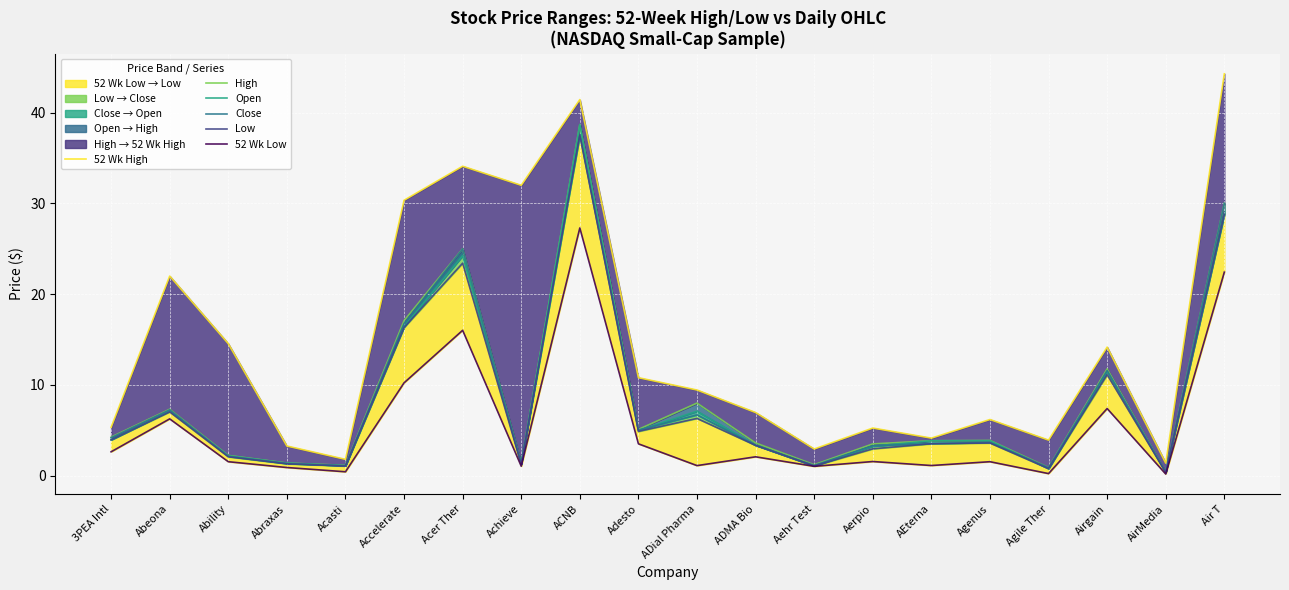

The Open series shows 8.8 at Adesto. True or false?

False